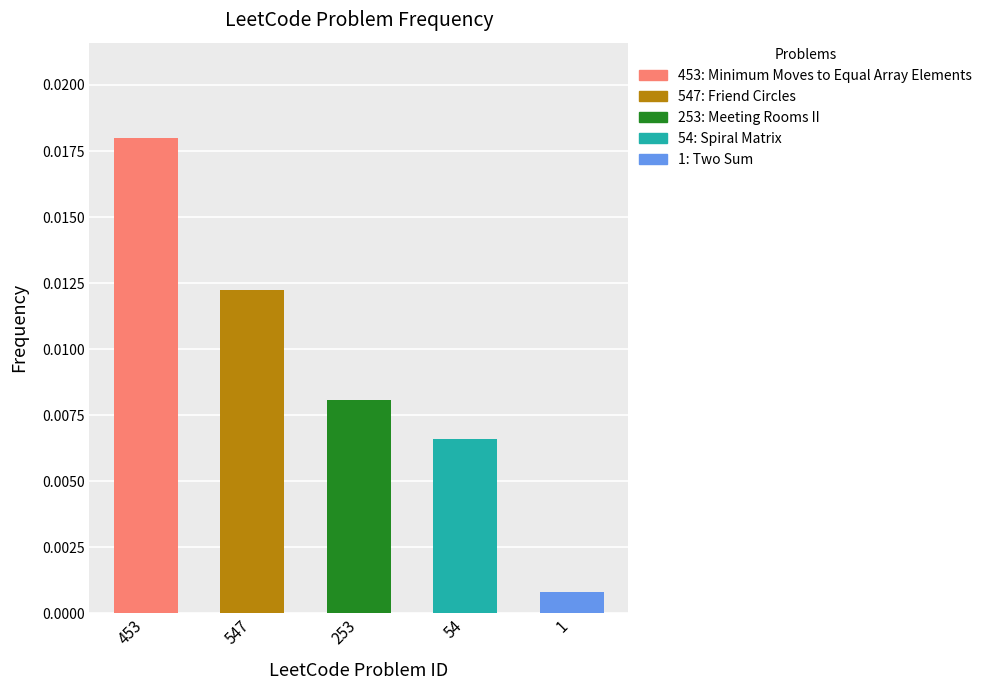

Which has a higher value, 253 or 54?

253